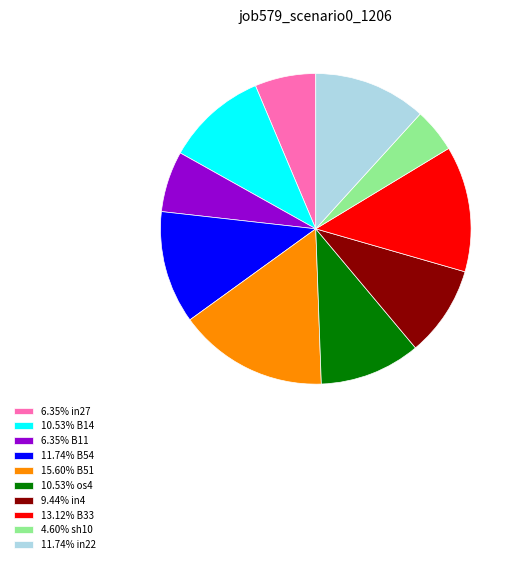

Does 10.53% B14 represent more than half of the total?

No